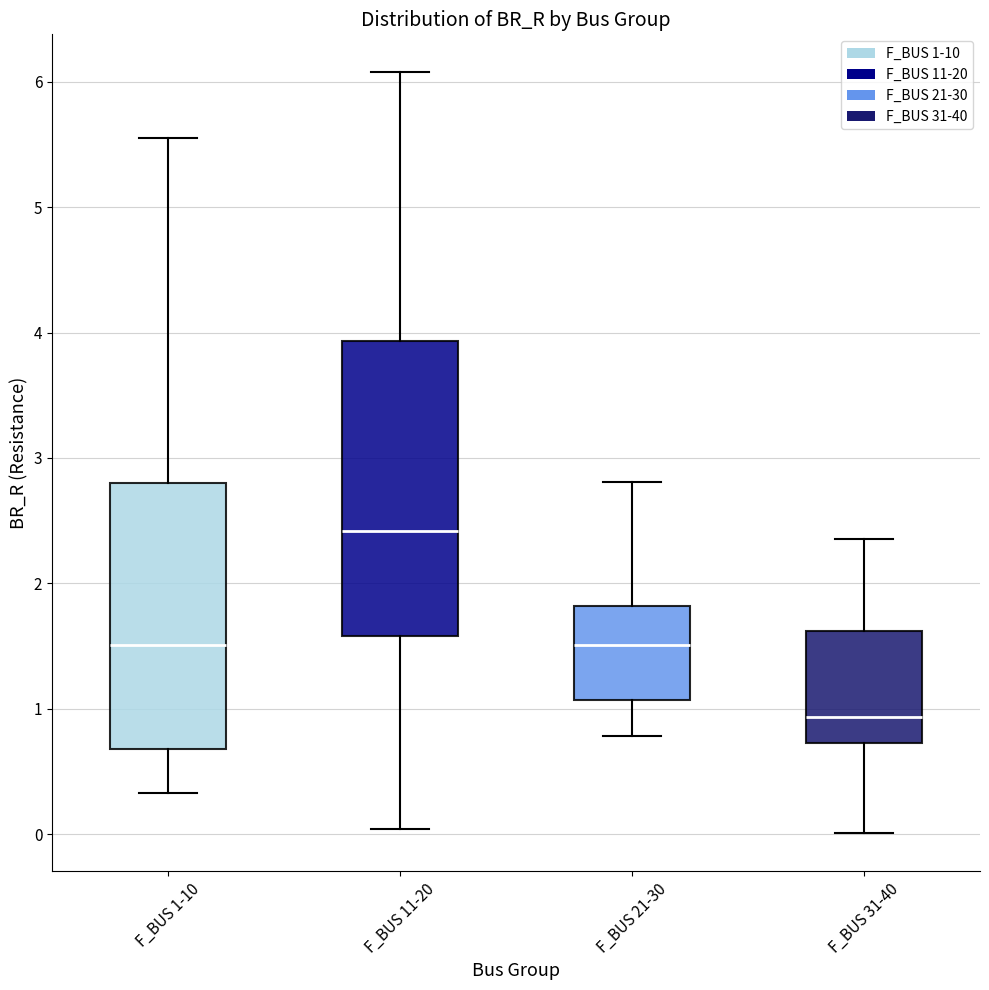

Which box has the highest median line?

F_BUS 11-20